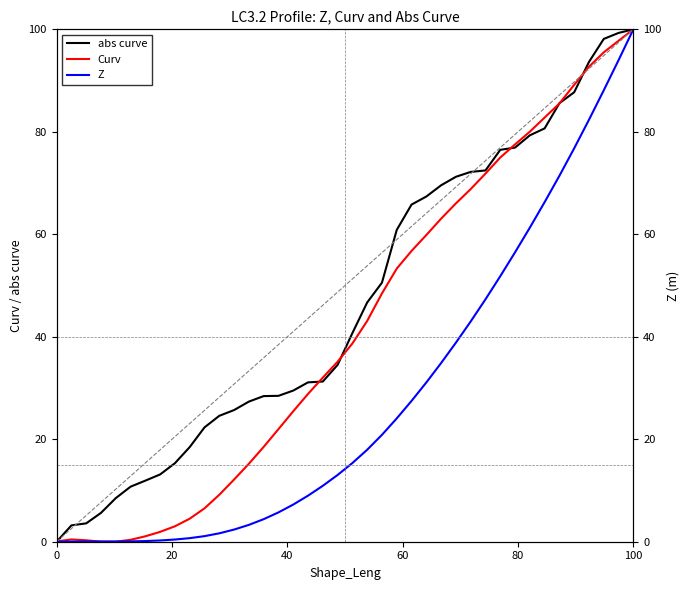

What is the value of the Curv point at the 13th from the left?

12.1